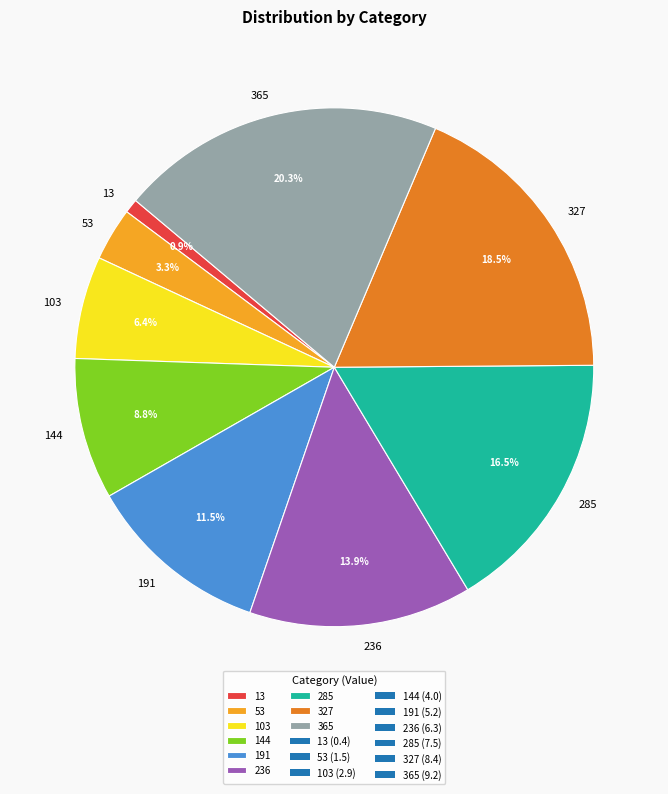

Combined, what portion of the pie is 285 and 53?

19.8%